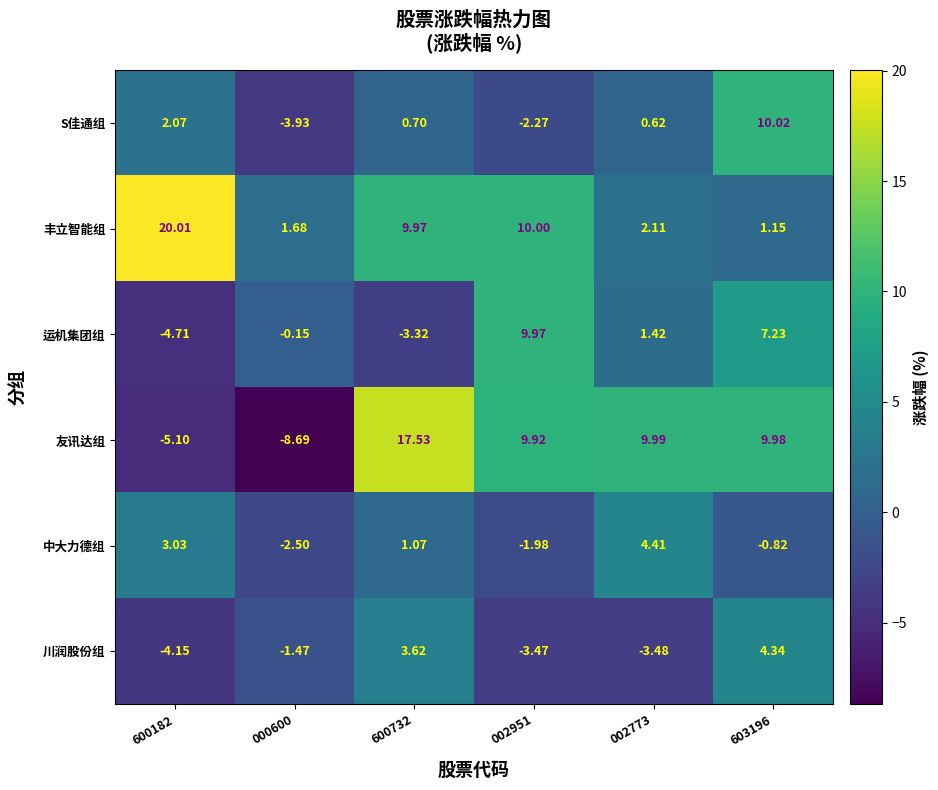

Between 002773 and 603196, which series saw the biggest shift?

S佳通组